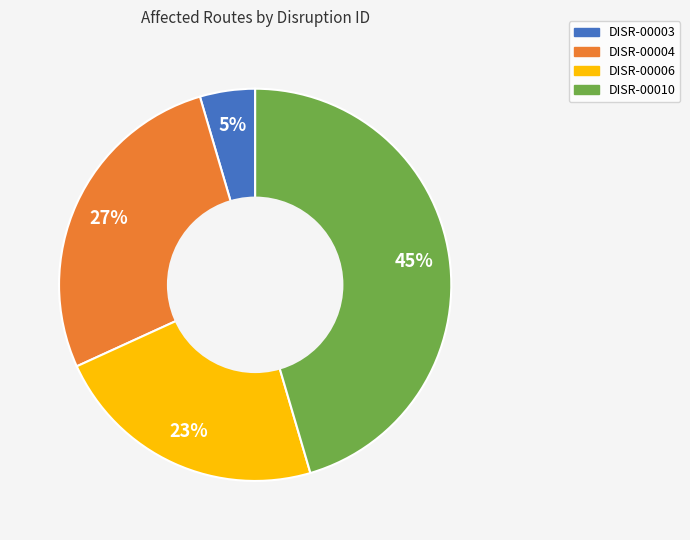

What percentage is the DISR-00006 slice, to the nearest percent?

23%